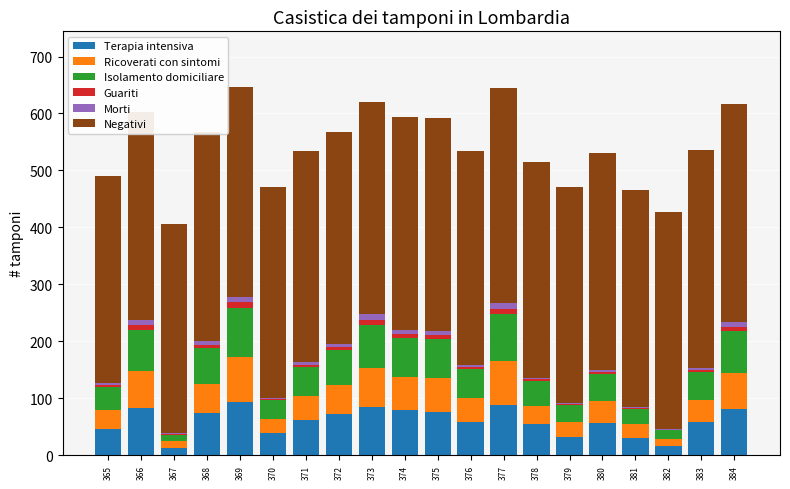

True or false: Terapia intensiva has a value of 58.0 at 376.

True